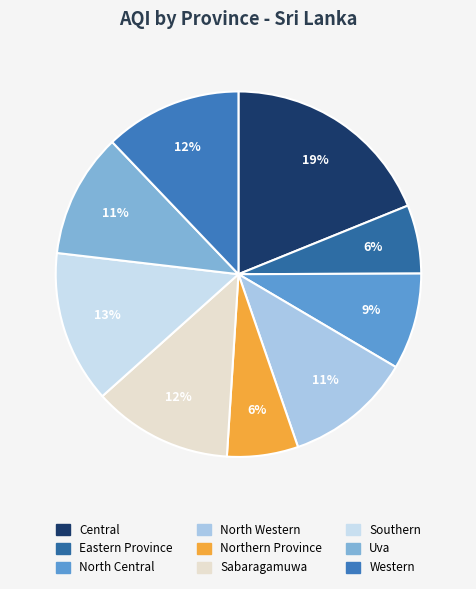

To the nearest percent, what is the difference between the largest and smallest slice percentages?

13%